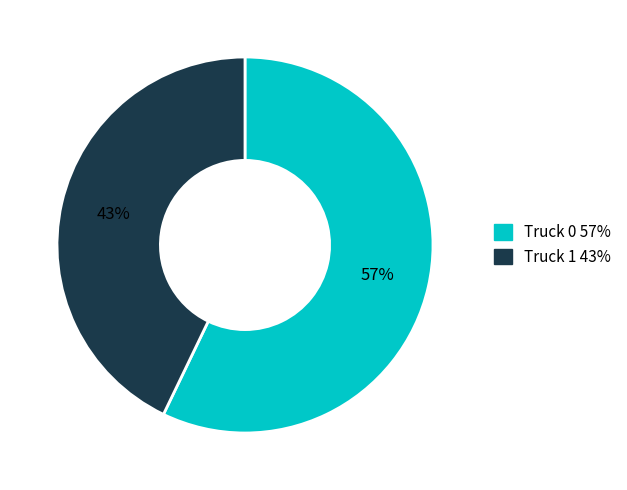

Rank the categories by value from lowest to highest.

Truck 1, Truck 0